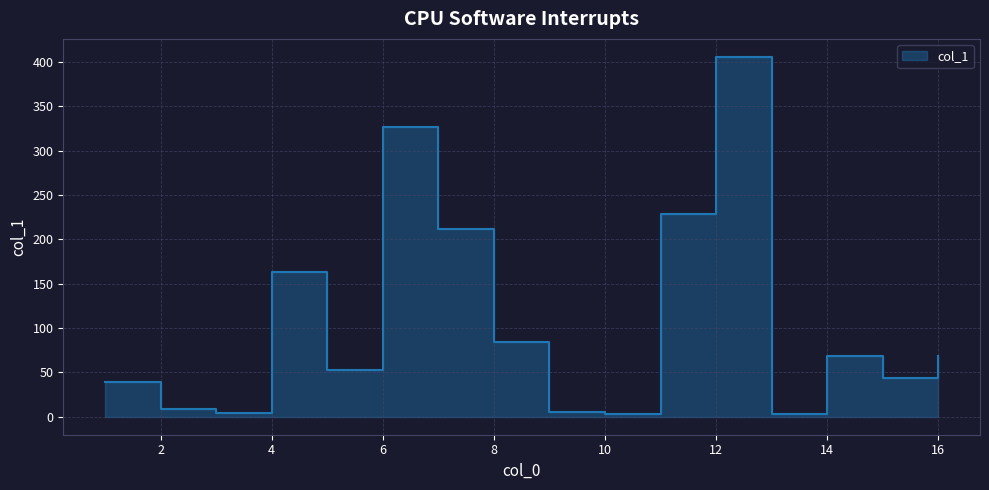

List the labels in order of value, largest first.

12, 6, 11, 7, 4, 8, 16, 14, 5, 15, 1, 2, 9, 3, 13, 10